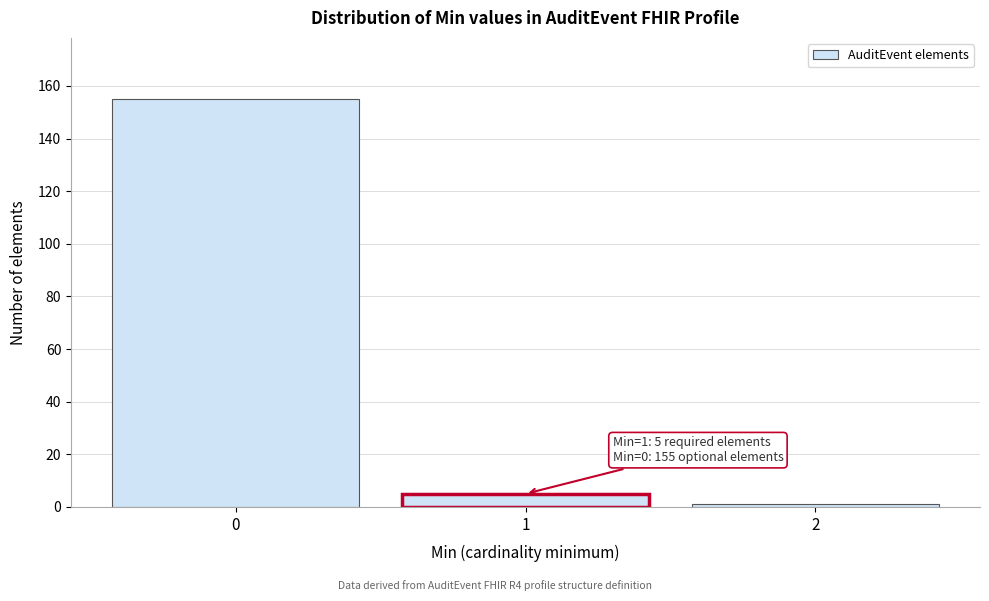

Which range on the x-axis has the tallest bar?

-0.5 to 0.5